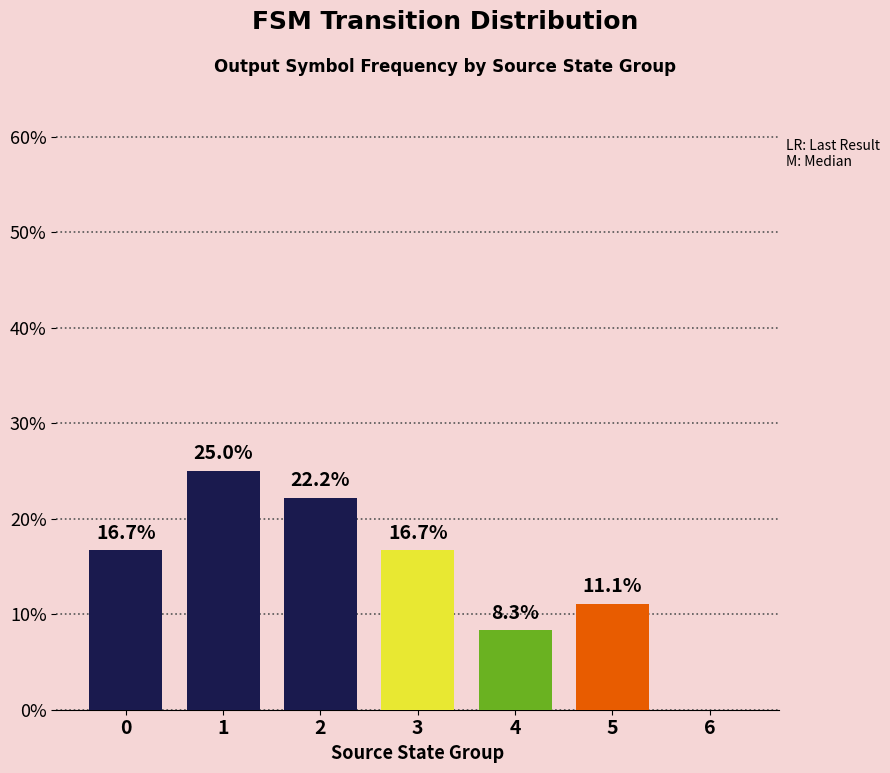

Reading right to left, list all the values displayed in this chart.

0.0	11.1	8.3	16.7	22.2	25.0	16.7